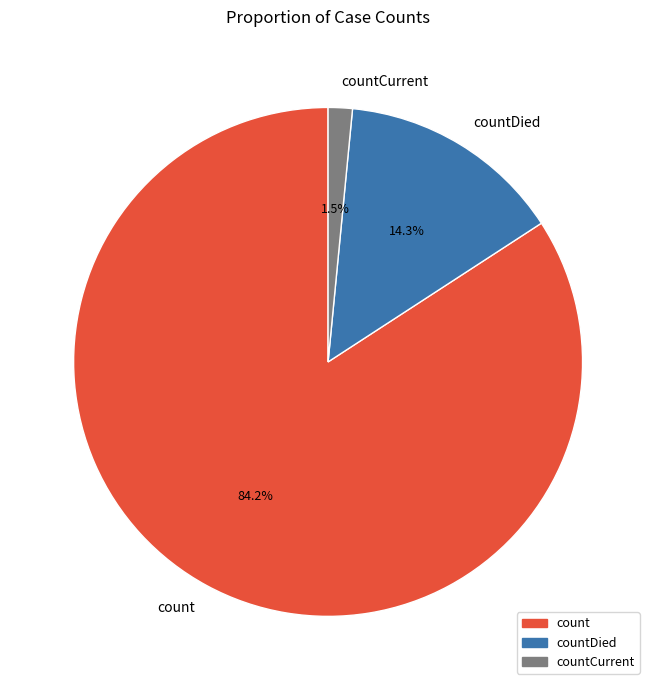

Is the sum of count and countCurrent greater than half?

Yes